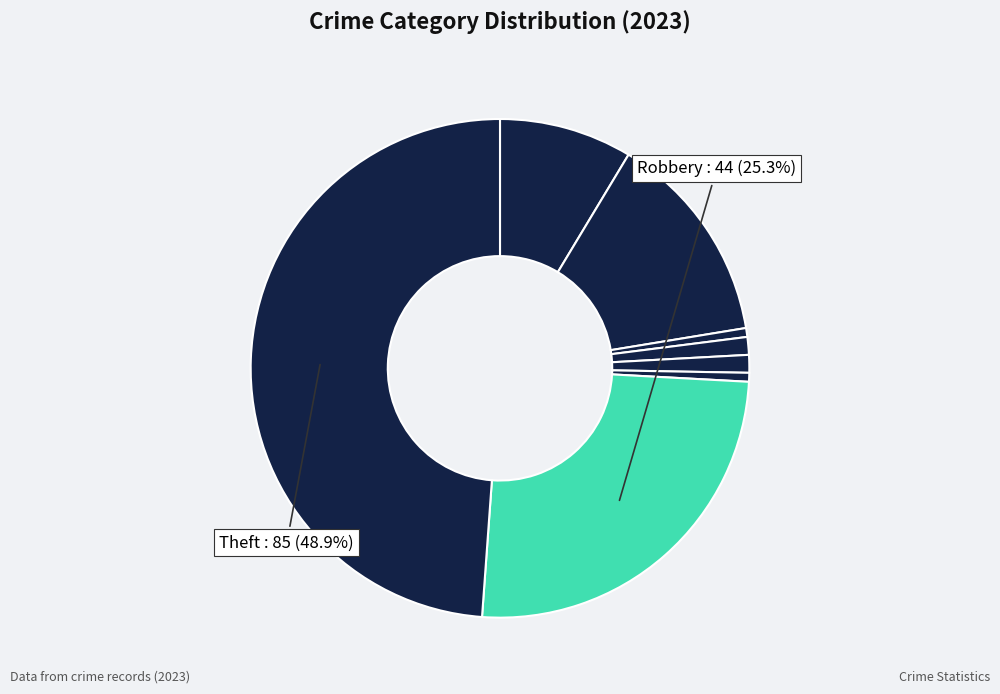

How many segments does this pie chart have?

8